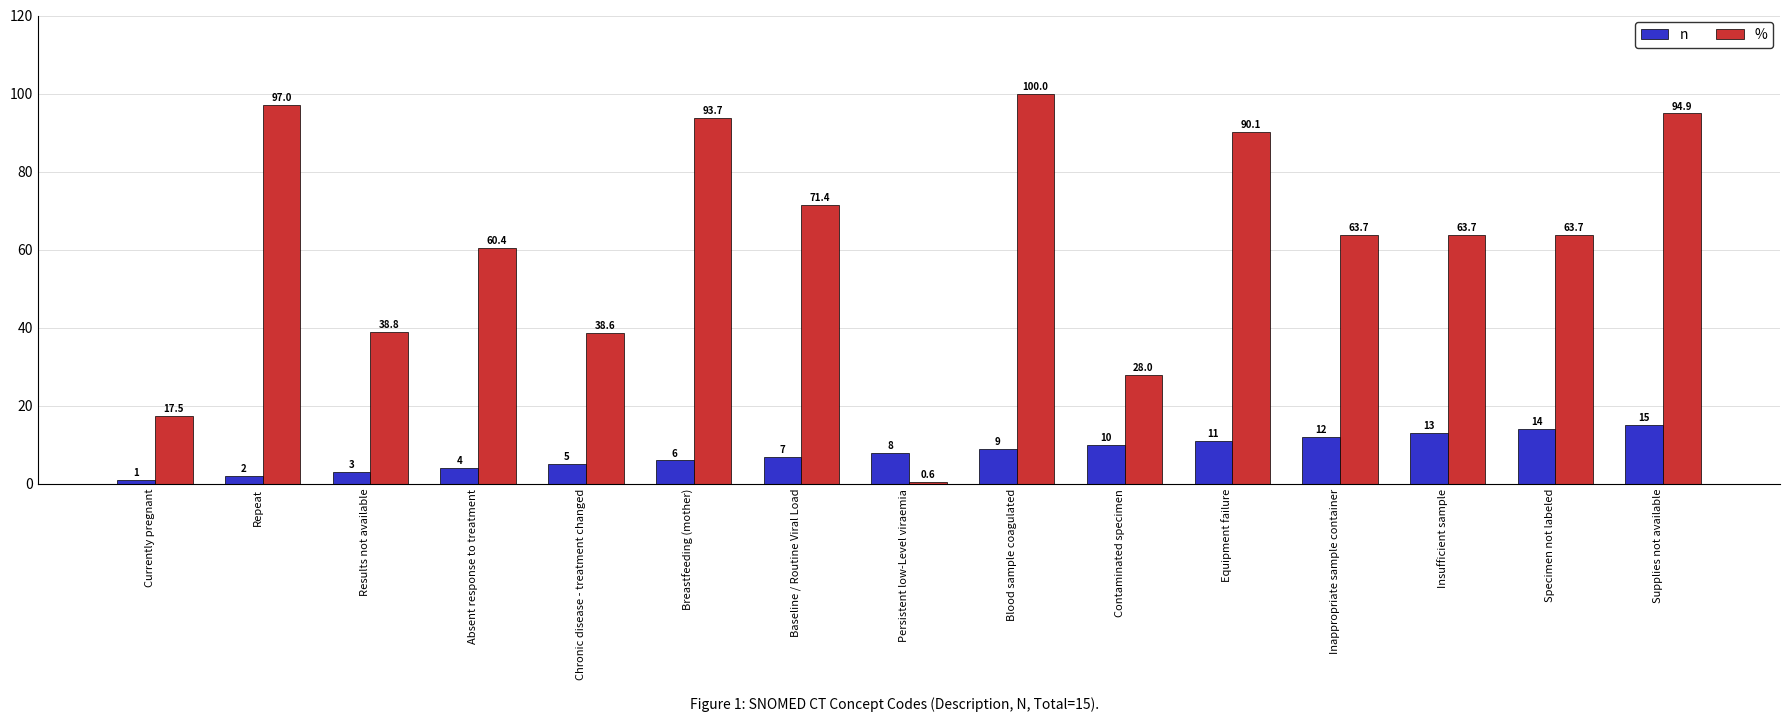

What is the difference between the maximum and minimum values in the n series?

14.0